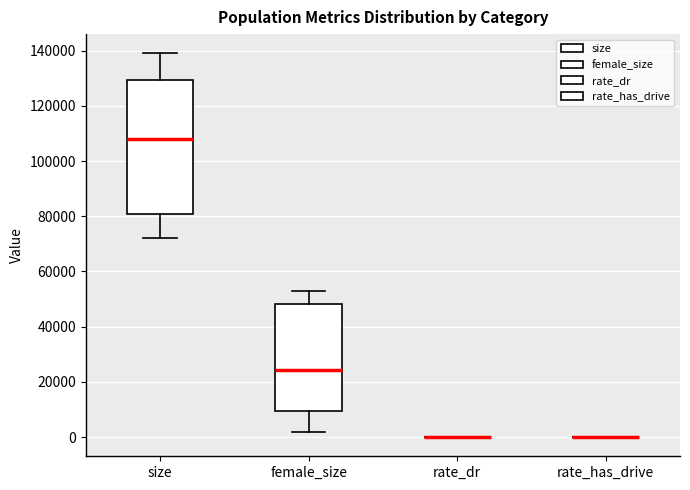

Reading left to right, transcribe this box plot: for each box, give where its median line is, the range the box spans, and where its two whiskers end, as read against the y-axis. The values are not printed on the chart, so give them approximately, as read against the axis.

size: median 108000, box 80000 to 130000, whiskers 72000 to 140000
female_size: median 24000, box 10000 to 48000, whiskers 2000 to 52000
rate_dr: box collapsed to a line at 0, whiskers 0 to 0
rate_has_drive: box collapsed to a line at 0, whiskers 0 to 0